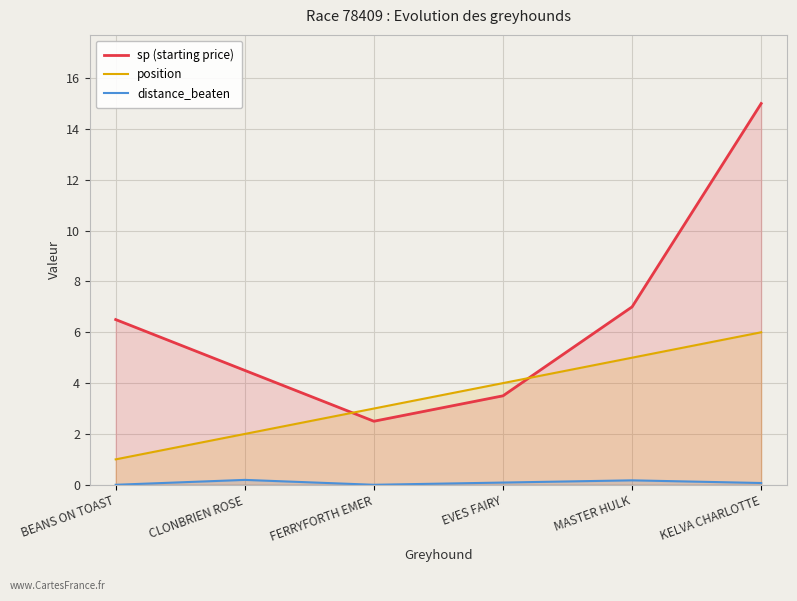

True or false: distance_beaten has more than 0 points higher than both neighbors.

True